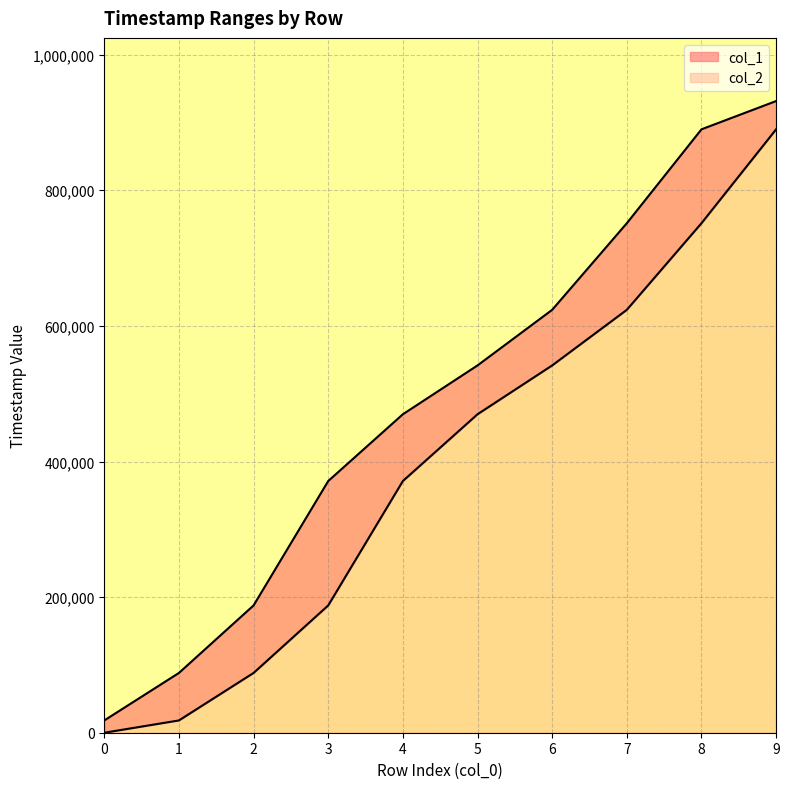

Reading left to right, list all the values displayed in this chart.

col_1: 0=0	1=18125	2=88168	3=187744	4=371218	5=469701	6=541720	7=623714	8=751446	9=889929
col_2: 0=18114	1=88168	2=187744	3=371218	4=469701	5=541720	6=623714	7=751446	8=889929	9=931616